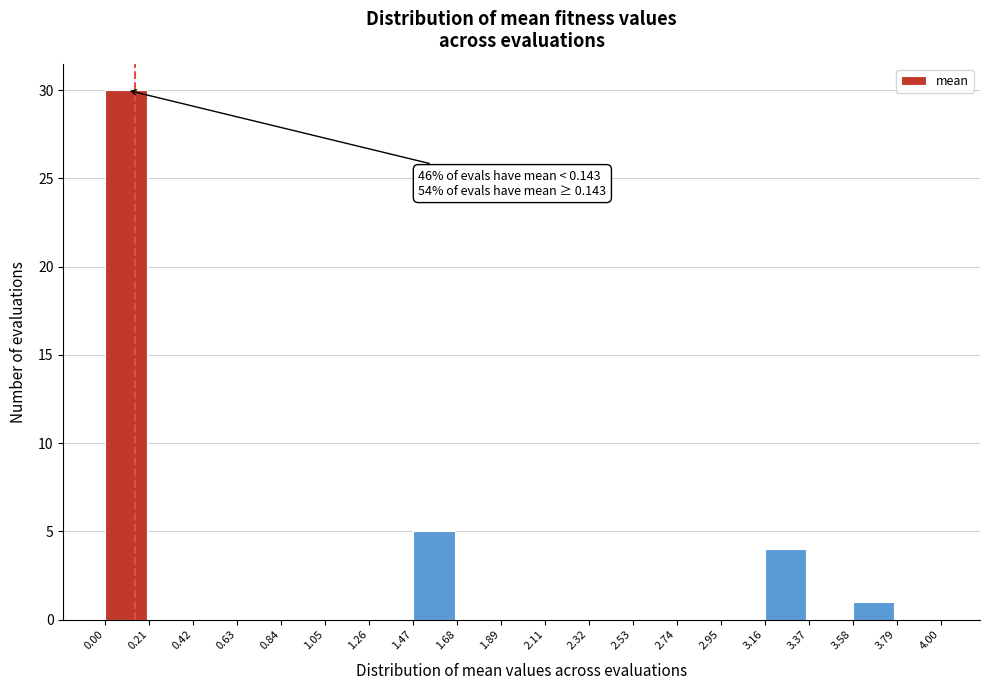

Over which range of the x-axis is the bar tallest?

0.00 to 0.21